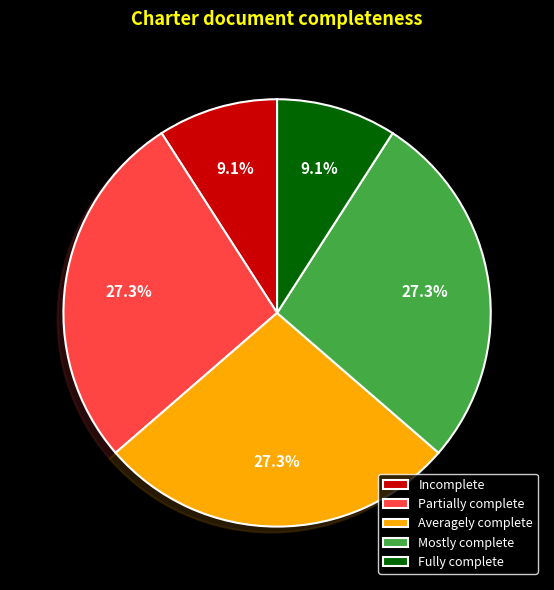

What portion of the pie excludes Averagely complete?

72.7%